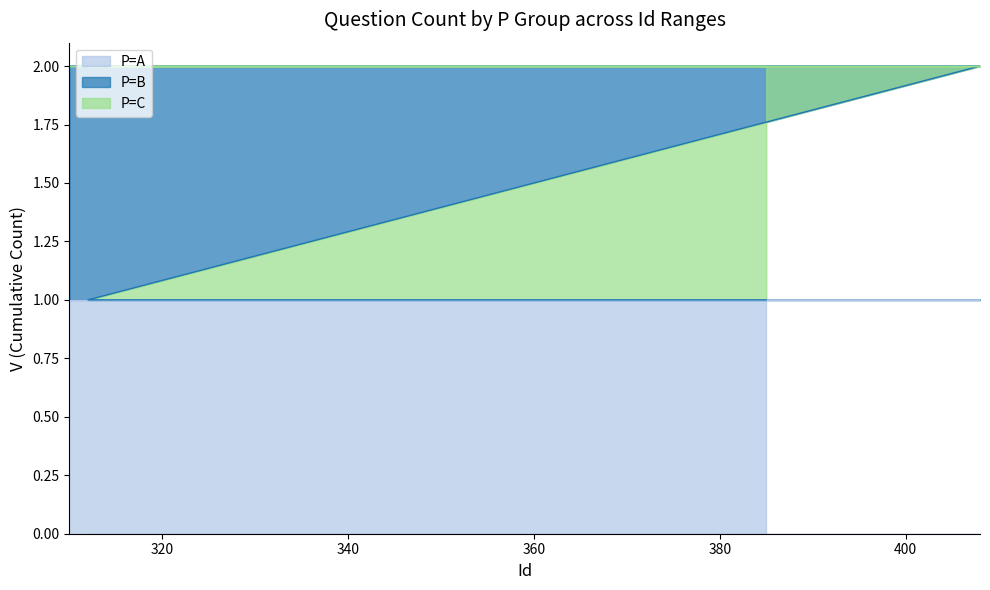

Which series has the largest total across all categories?

P=A